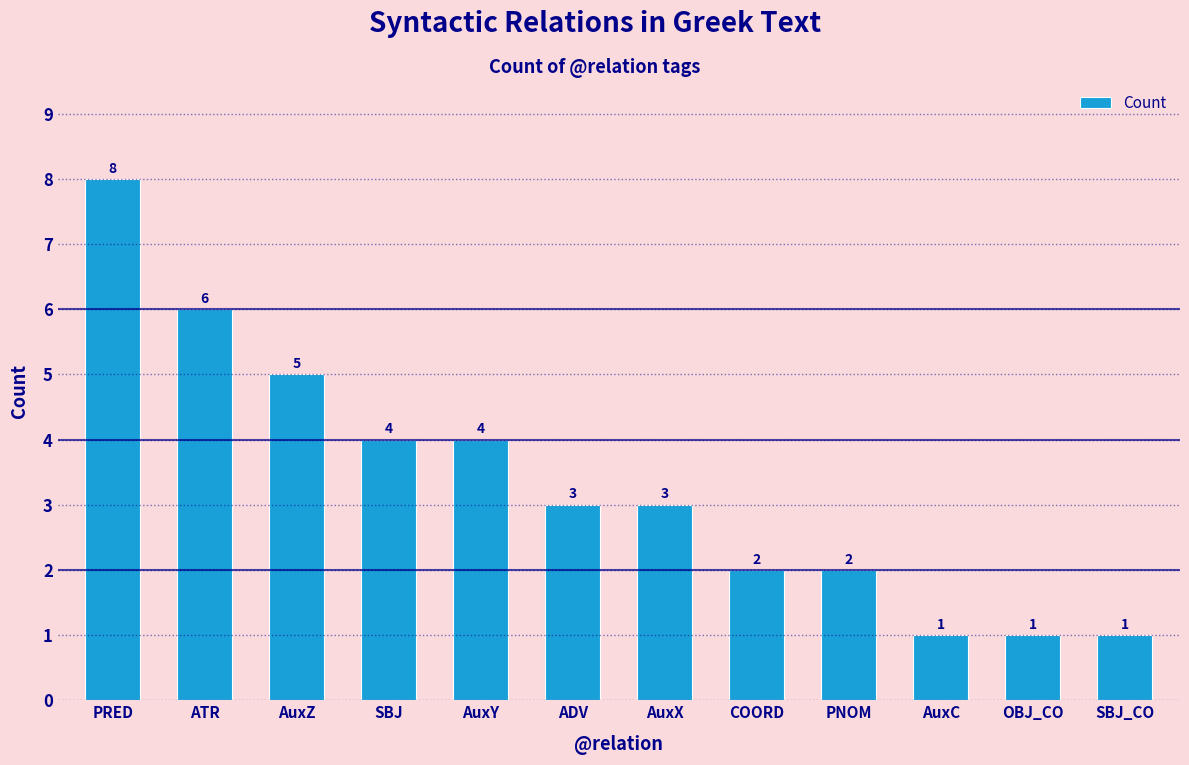

At which category does the chart reach its peak across all series?

PRED